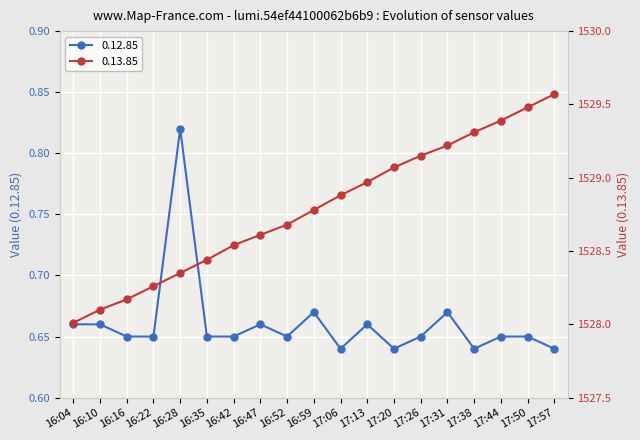

Rank the series by their maximum value, from highest to lowest.

0.13.85, 0.12.85